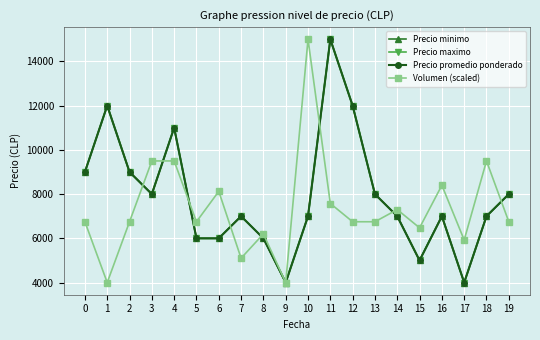

How many lines are shown in the chart?

4